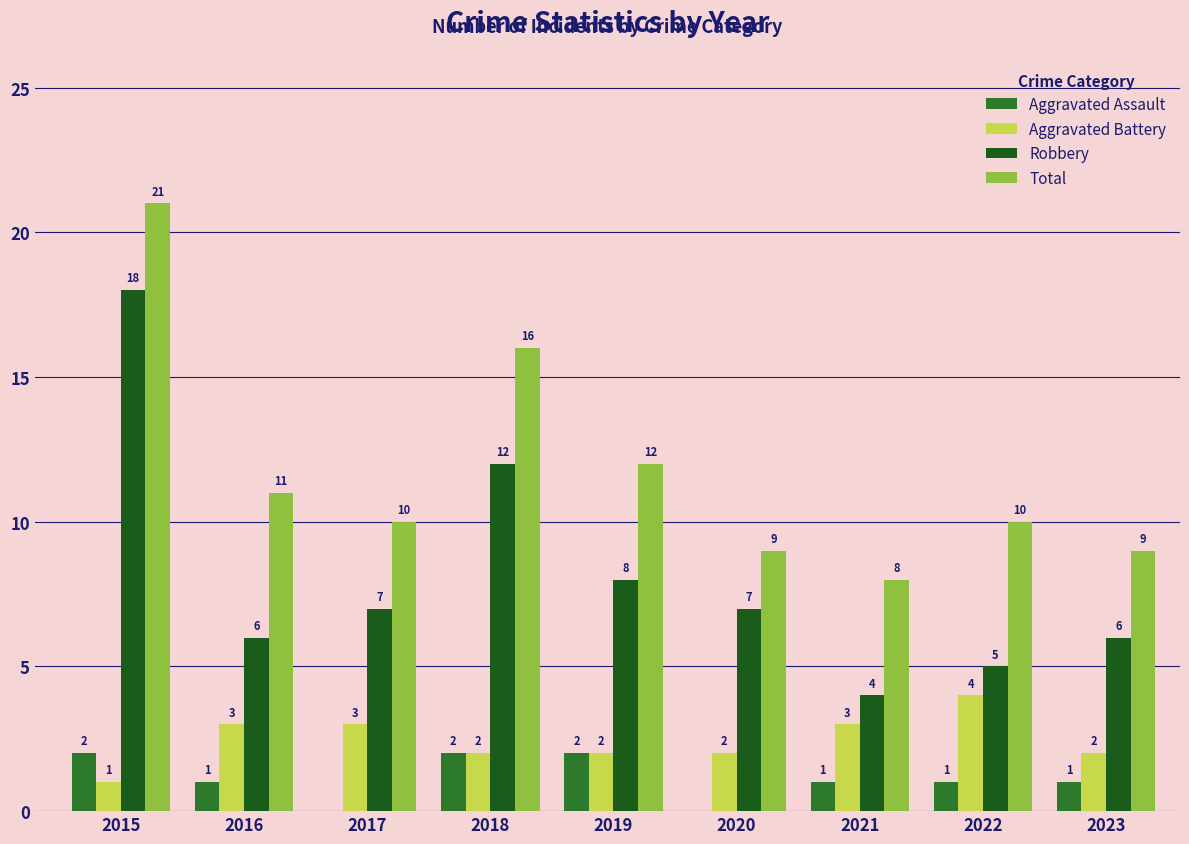

Which label corresponds to the largest value in the chart?

2015